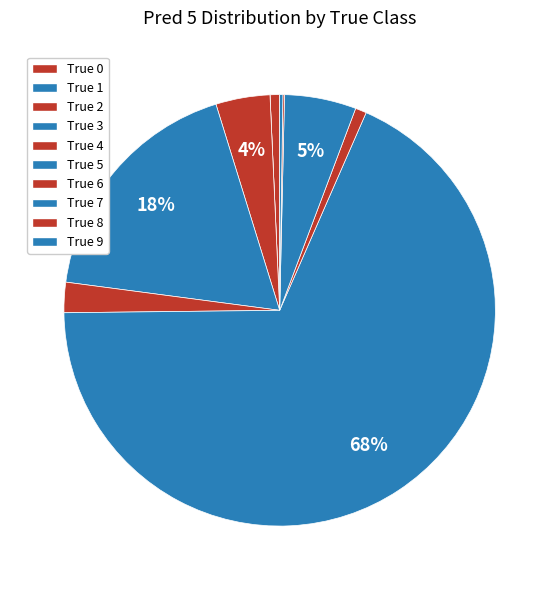

What is the majority slice?

True 5